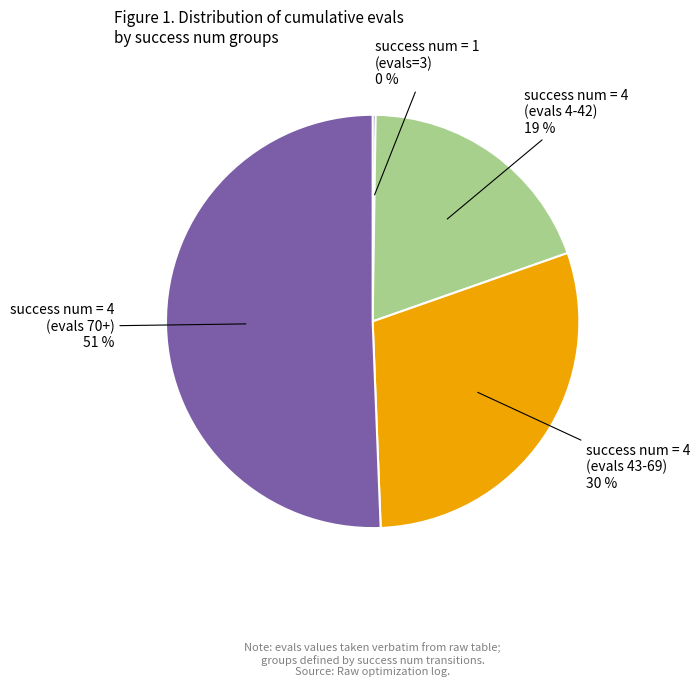

Is the sum of success num = 4 (evals 43-69) and success num = 4 (evals 4-42) greater than half?

No